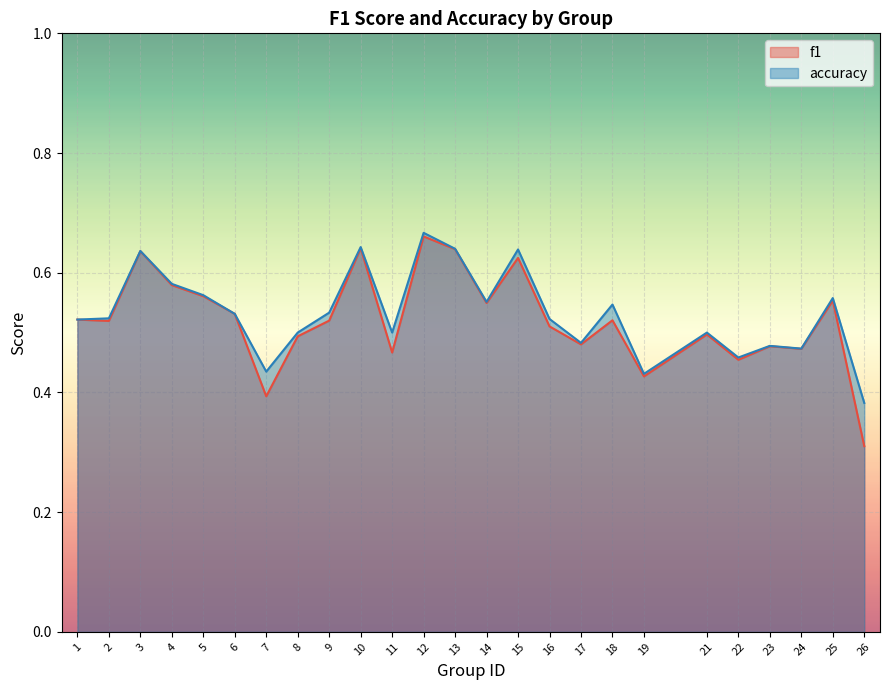

Rank the series by their average value, from highest to lowest.

accuracy, f1